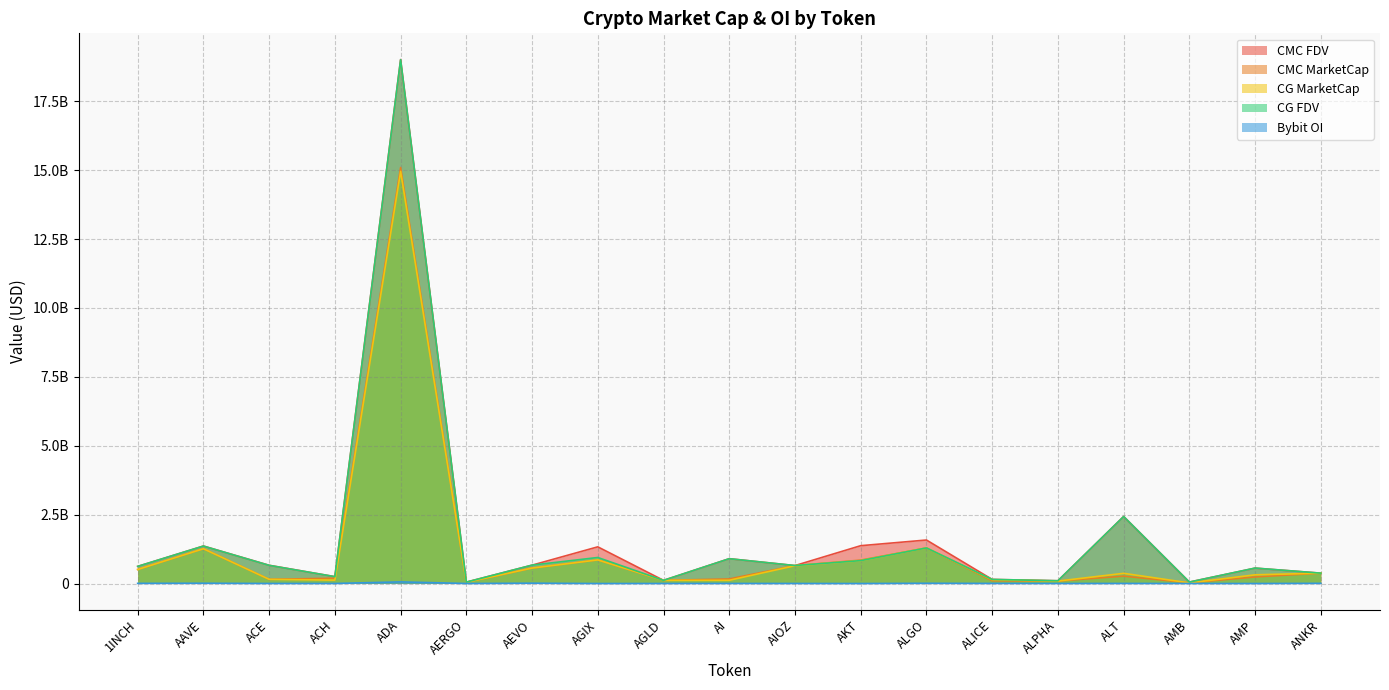

True or false: CMC_MarketCap has a value of 124637004.4 at ALPHA.

False